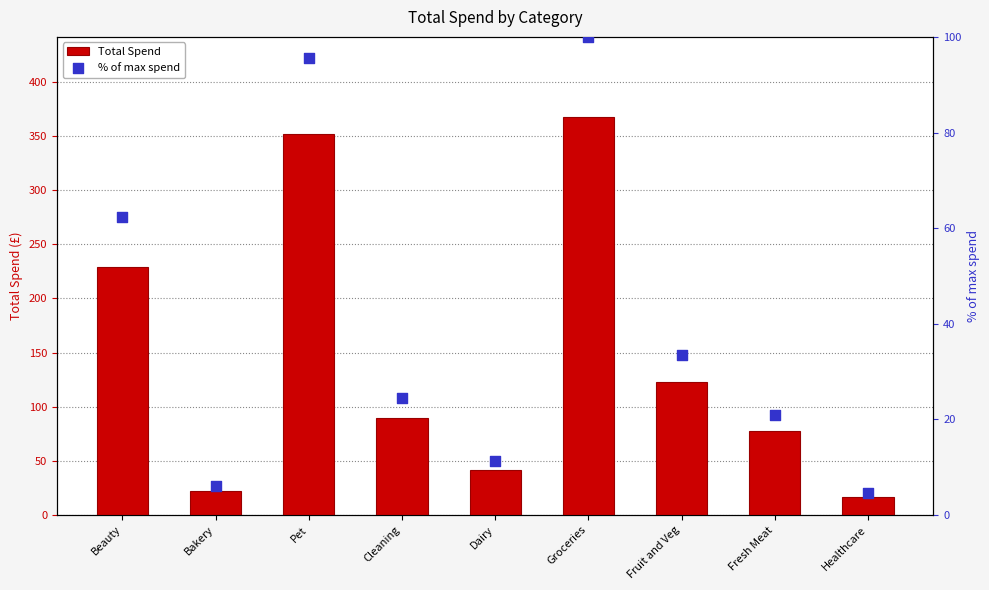

At which category is the sum across all series the highest?

Groceries